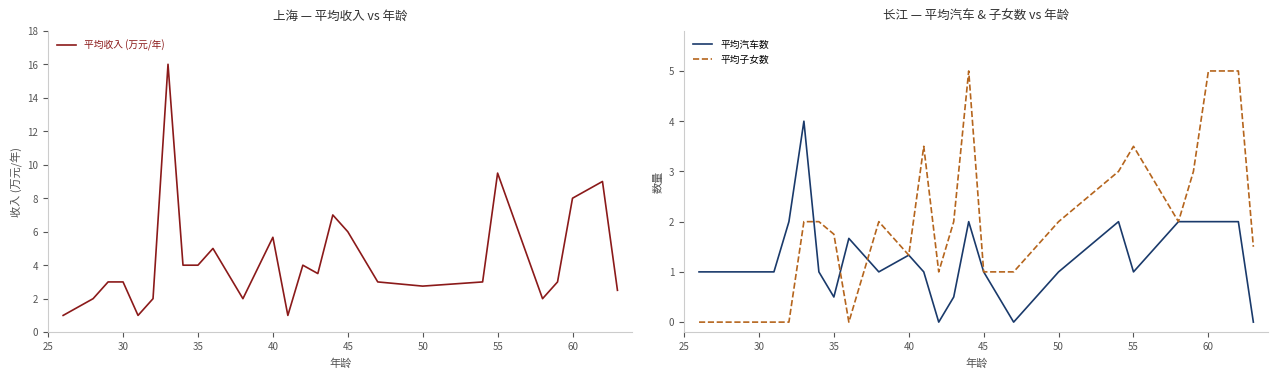

How many values in the 平均子女数 series are below 2?

13